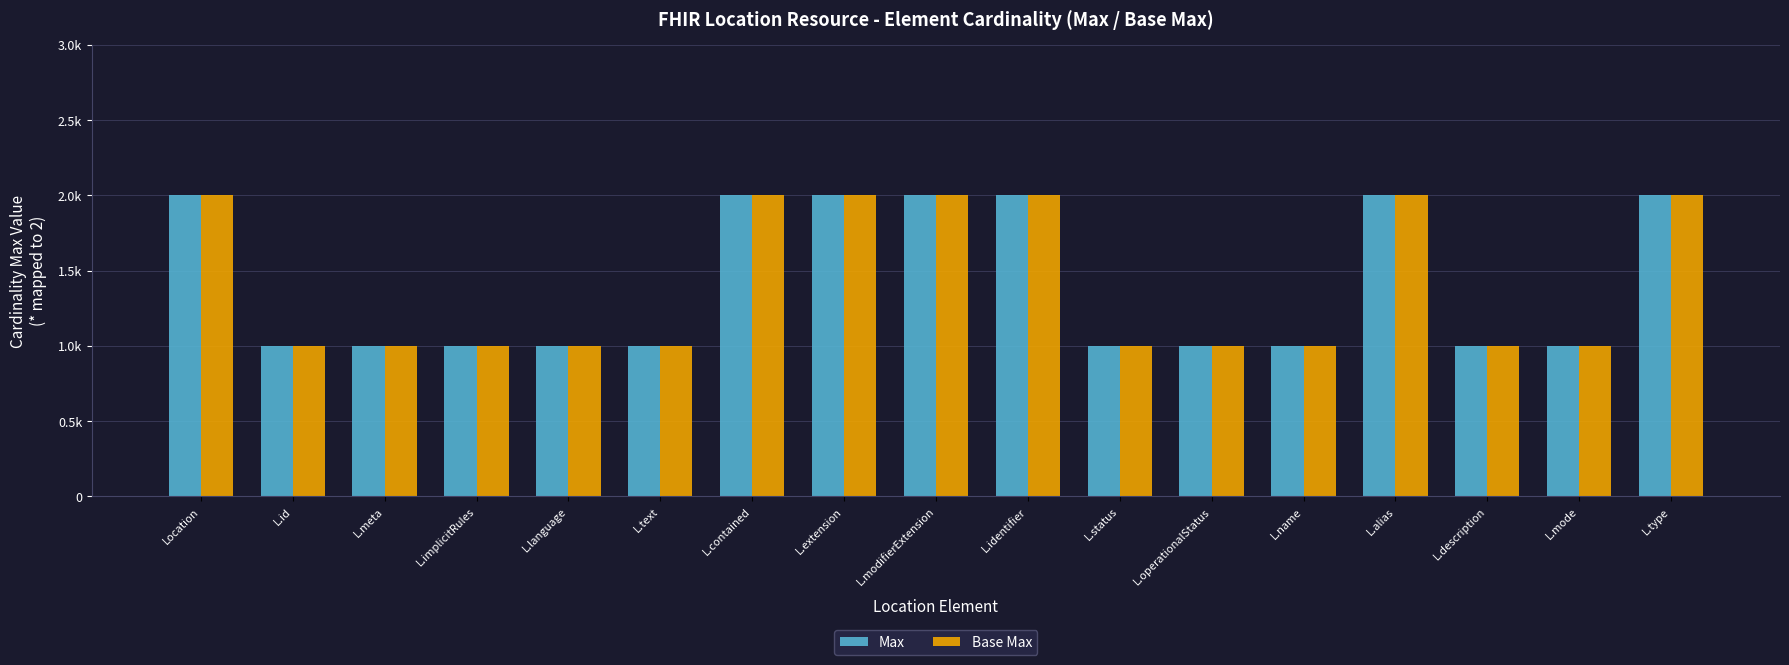

What is the label of the 6th bar from the left?

L.text